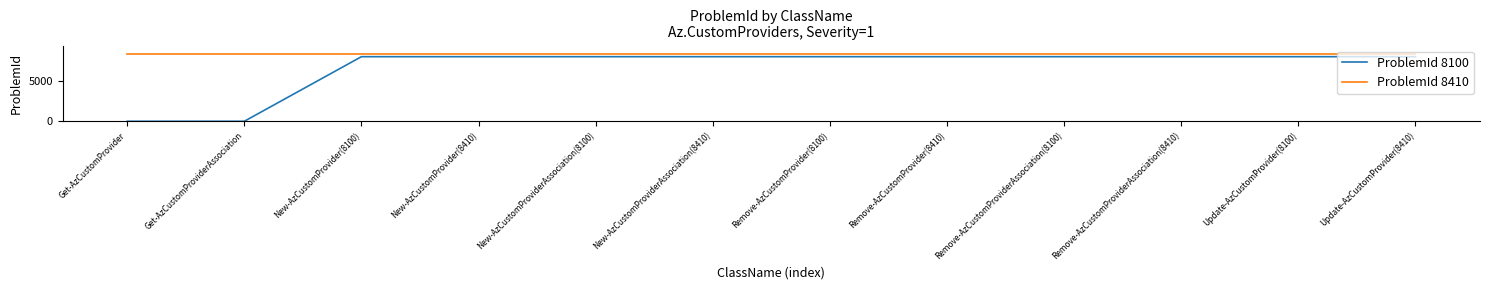

True or false: ProblemId 8410 and ProblemId 8100 intersect in this chart.

False